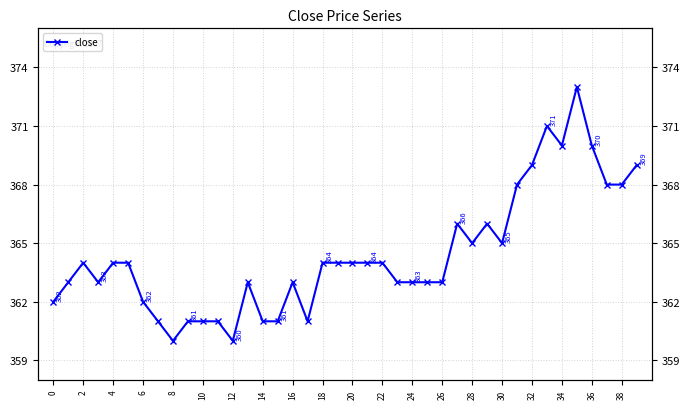

What is the average value?

364